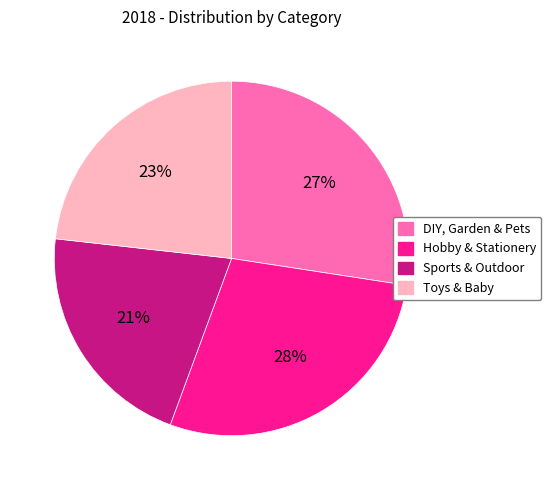

Approximately how many times larger is the value at DIY, Garden & Pets compared to Sports & Outdoor?

1.3